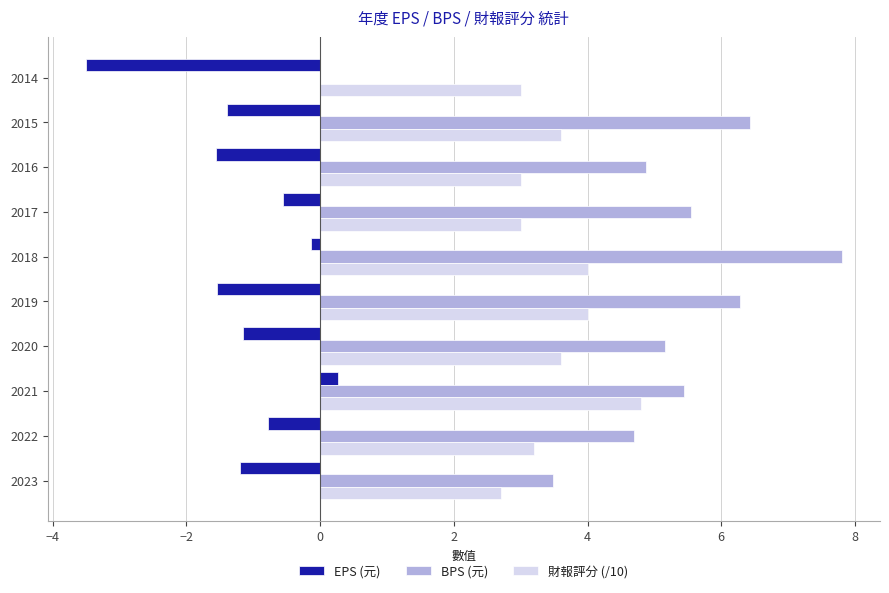

Which series changed the most between 2018 and 2017?

BPS (元)